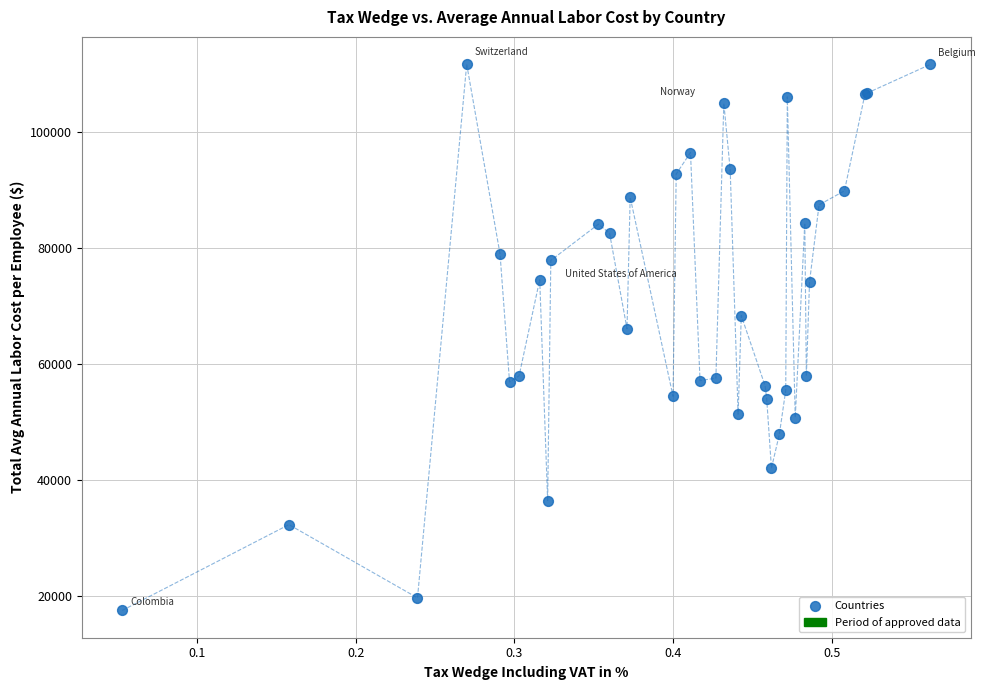

What Y value in the scatter plot is closest to 64585?

66056